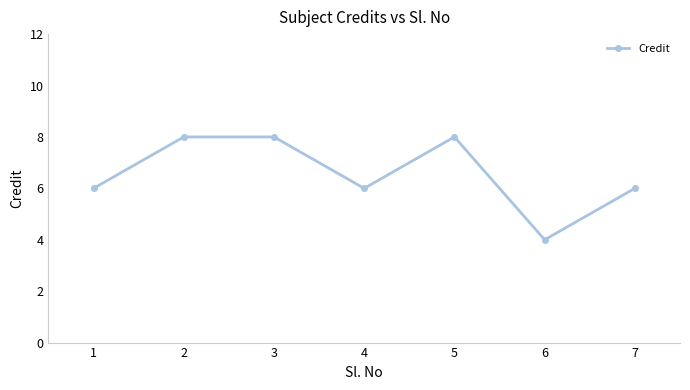

Read the value at 7.

6